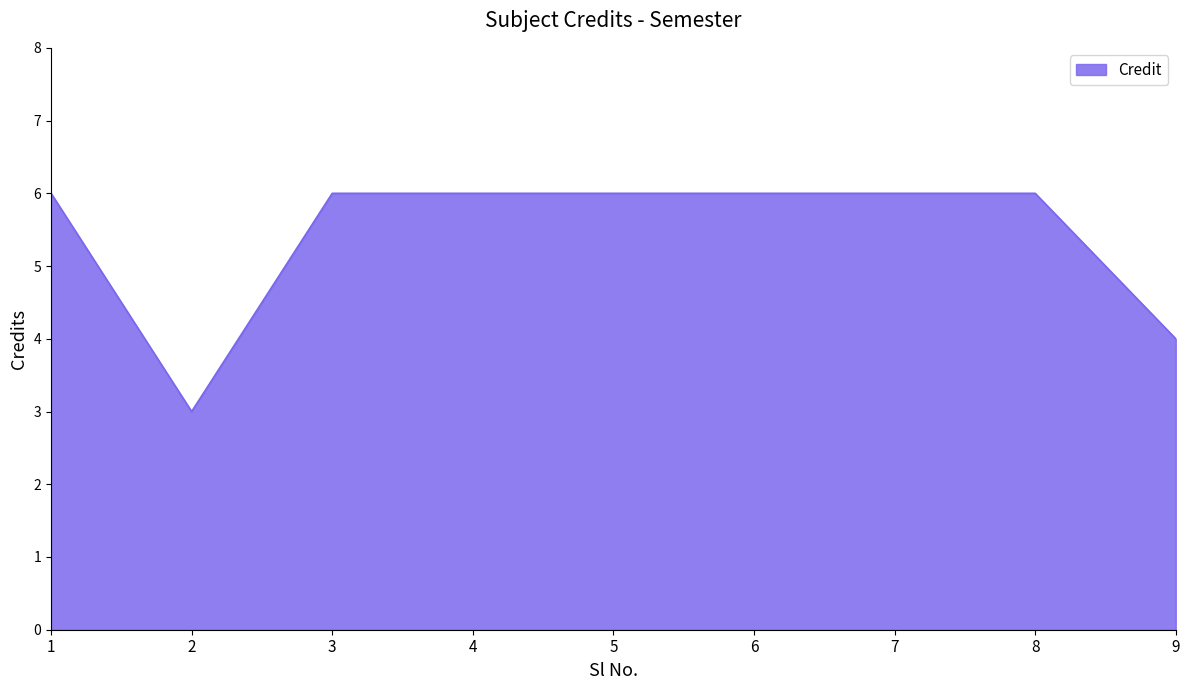

Approximately how many times larger is the value at 3 compared to 9?

1.5